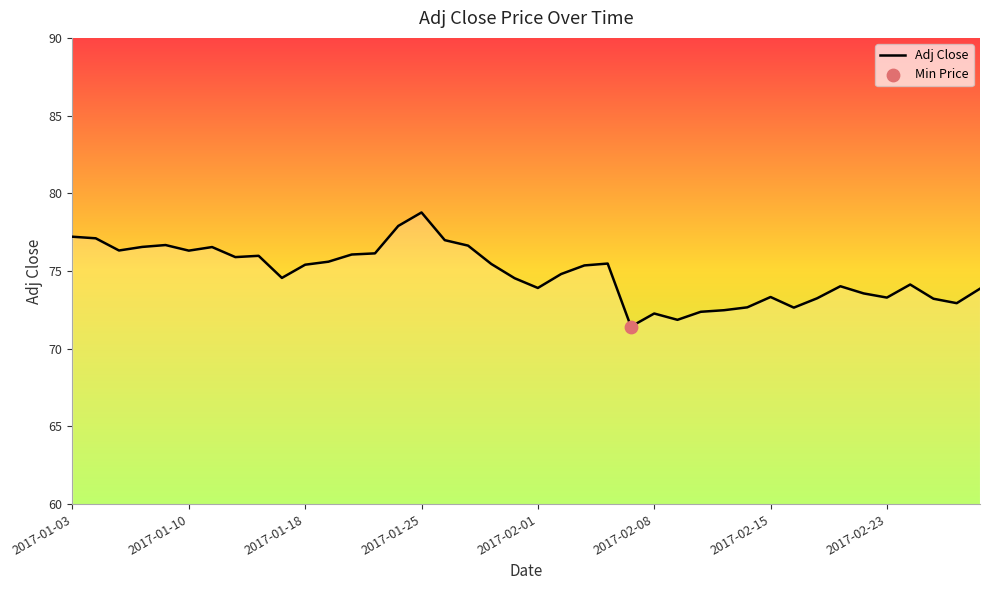

What is the difference between the maximum and minimum values?

7.3